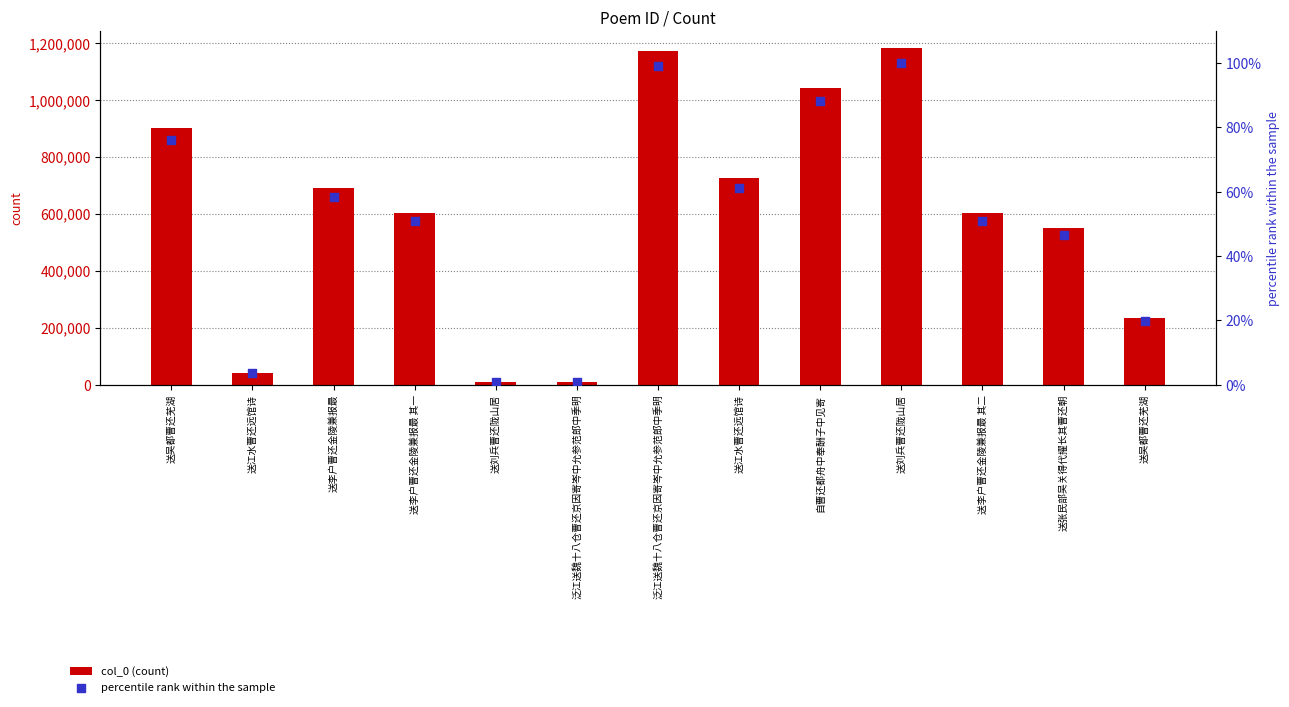

Which series has the largest total across all categories?

col_0 (count)